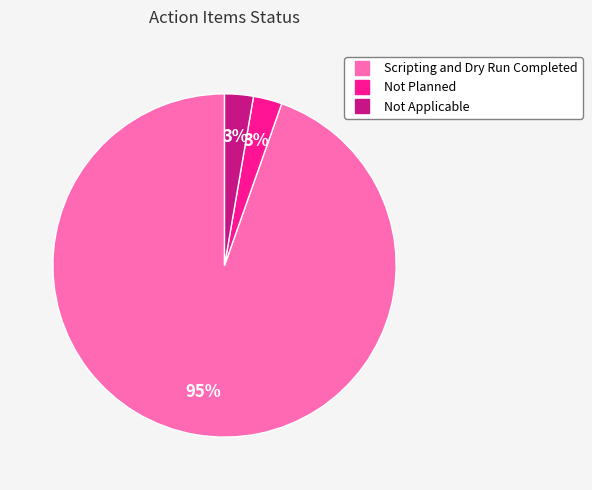

Count the number of slices in the pie.

3